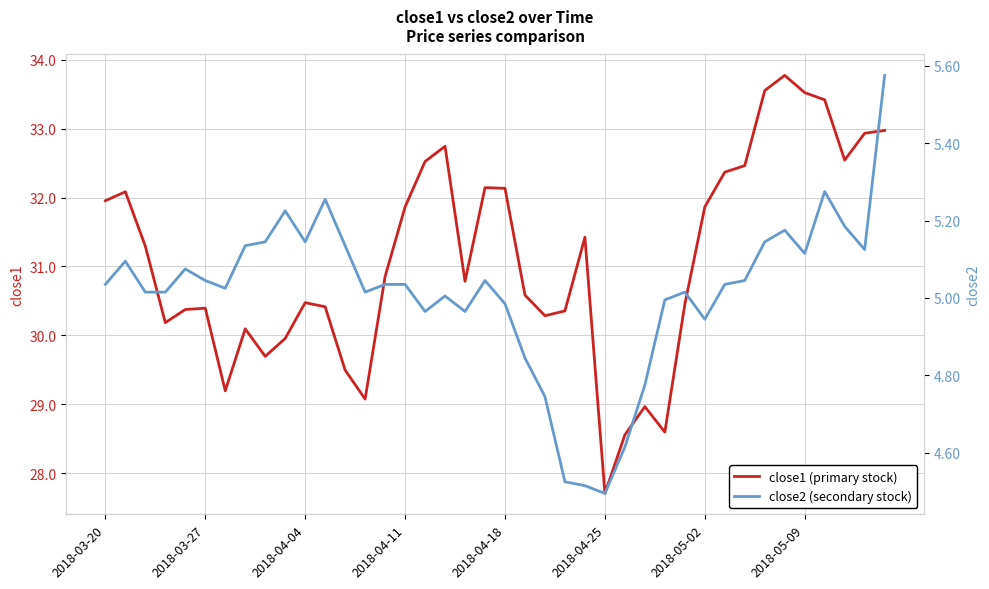

Is it true that close2 (secondary stock) equals 5.3 at 11?

True